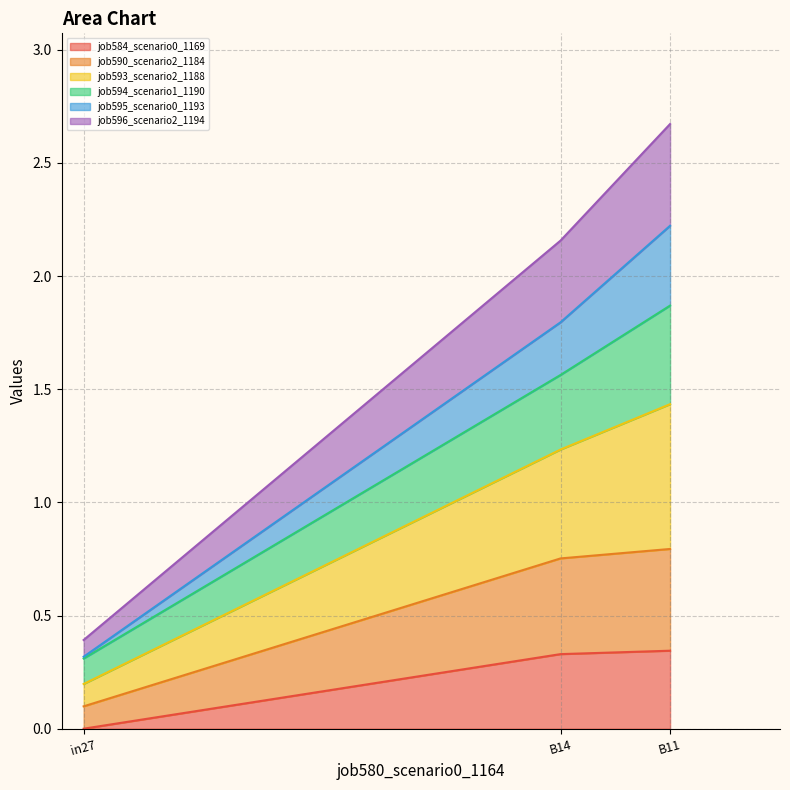

Does the chart have visible grid lines?

Yes